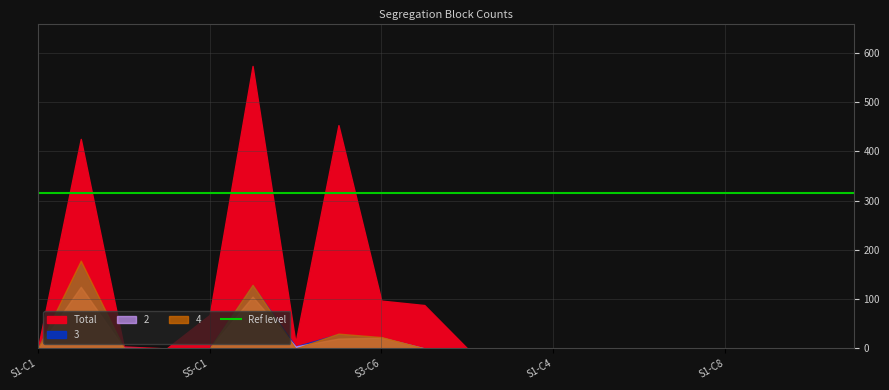

Which series has the largest range (max minus min)?

Total